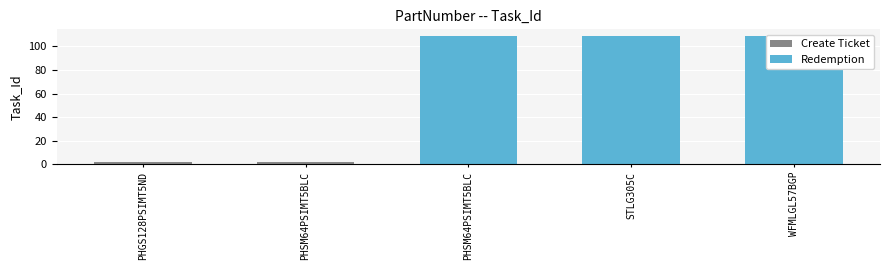

What is the average value?

66